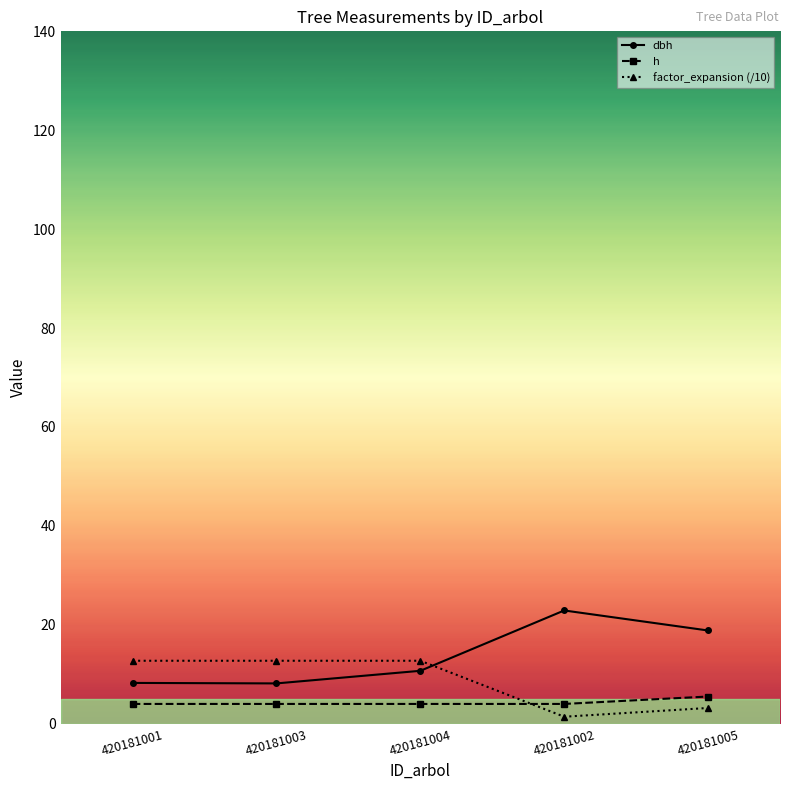

The dbh series shows 3.0 at 420181003. True or false?

False